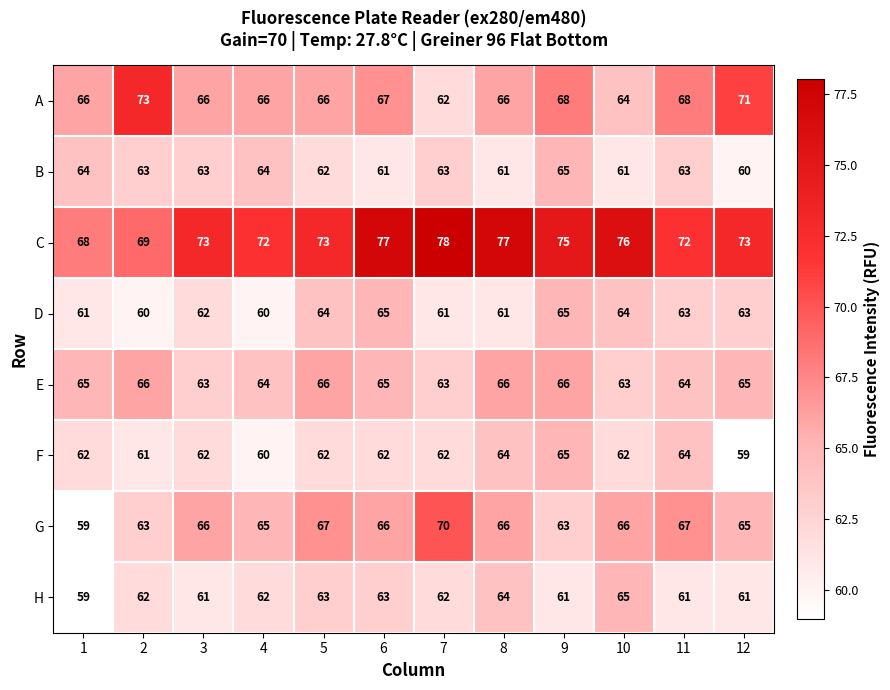

Which series changed the most between 1 and 9?

C